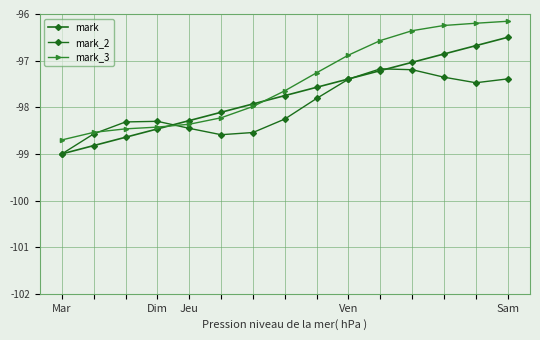

At which label does mark first exceed -97?

12